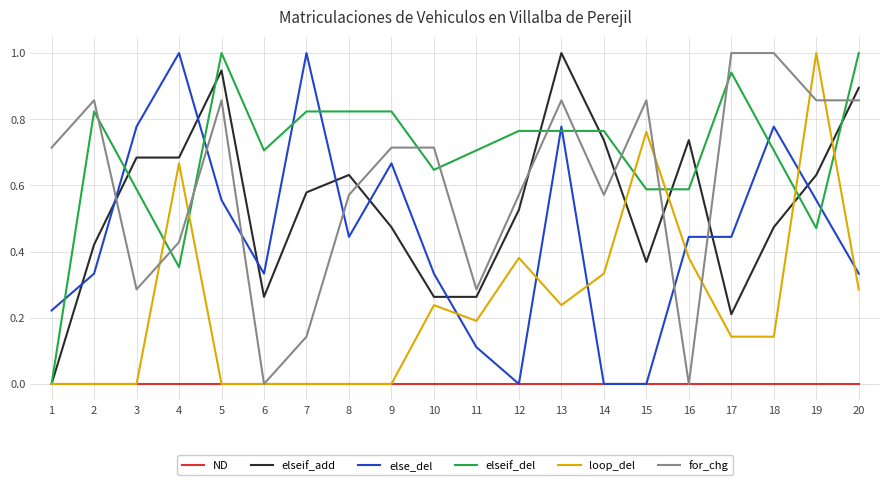

At which label is elseif_del closest to 0?

1